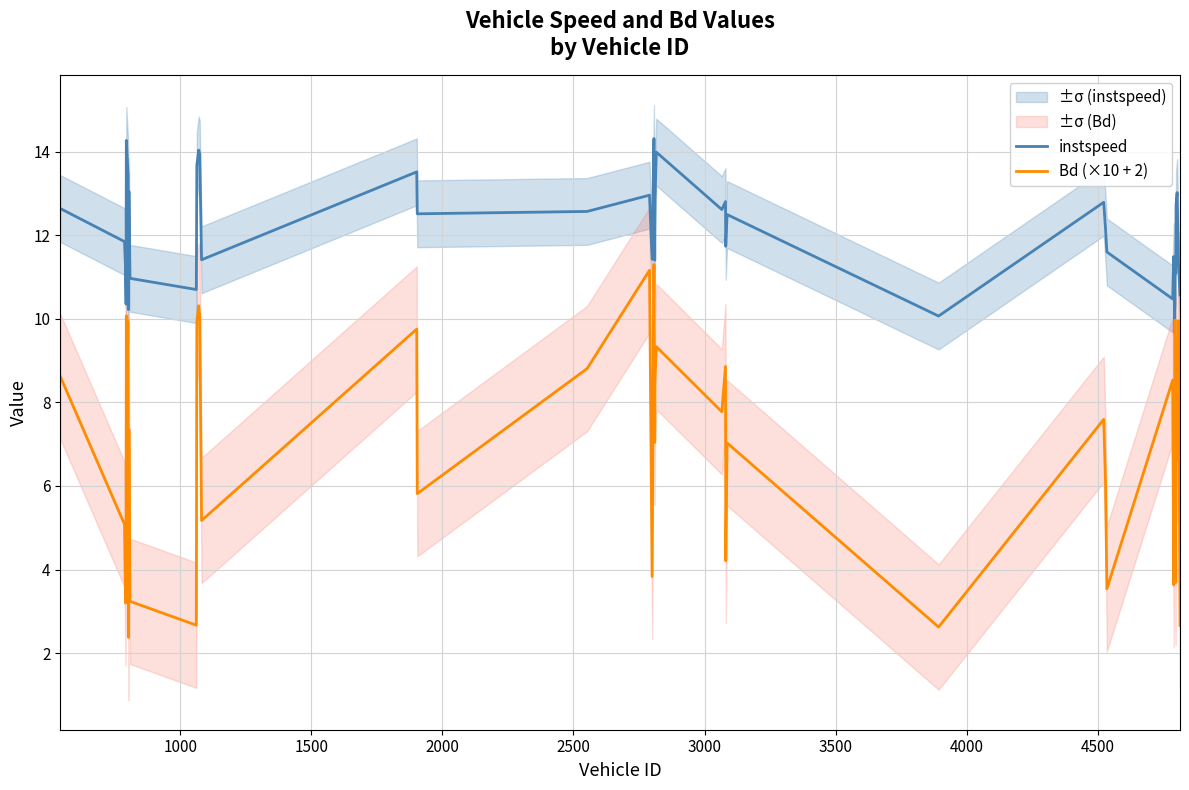

True or false: Bd (×10 + 2) and instspeed intersect in this chart.

False